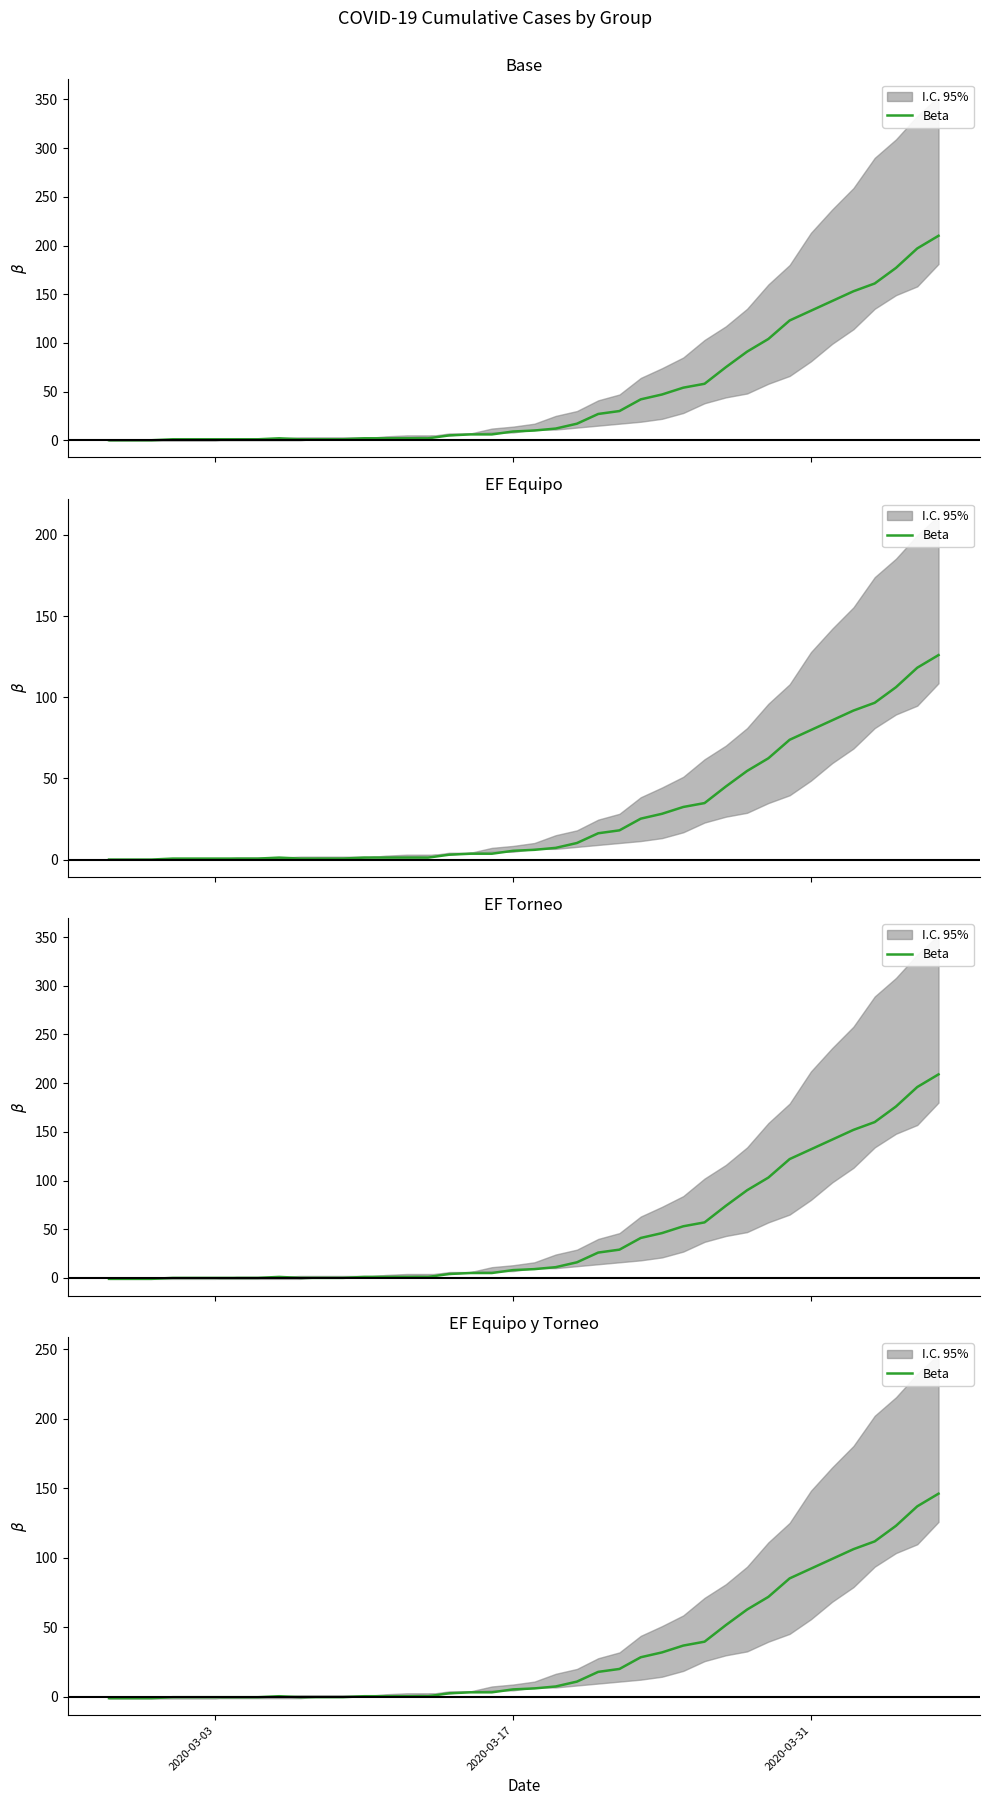

How many values are above zero?

29